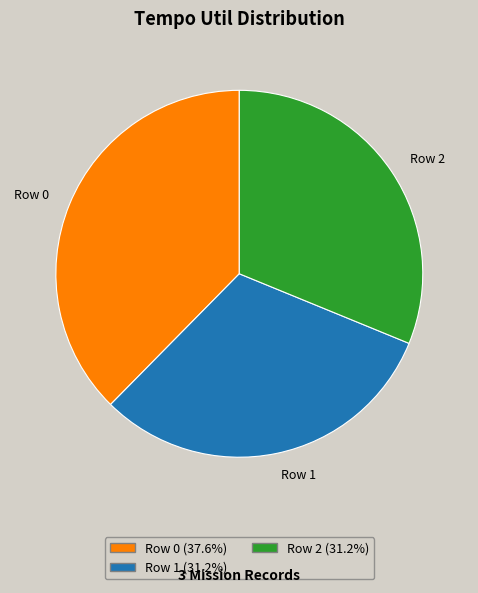

True or false: Row 2 accounts for 31% of the total.

True